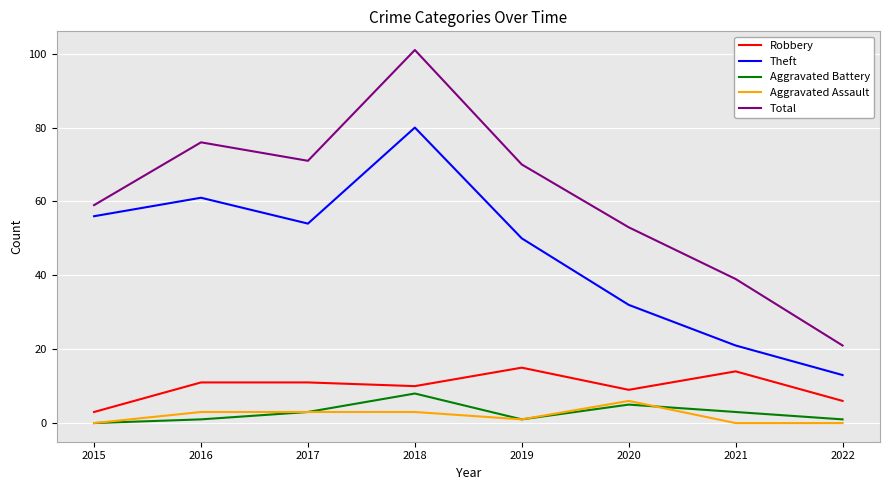

The Aggravated Battery series shows 1 at 2016. True or false?

True